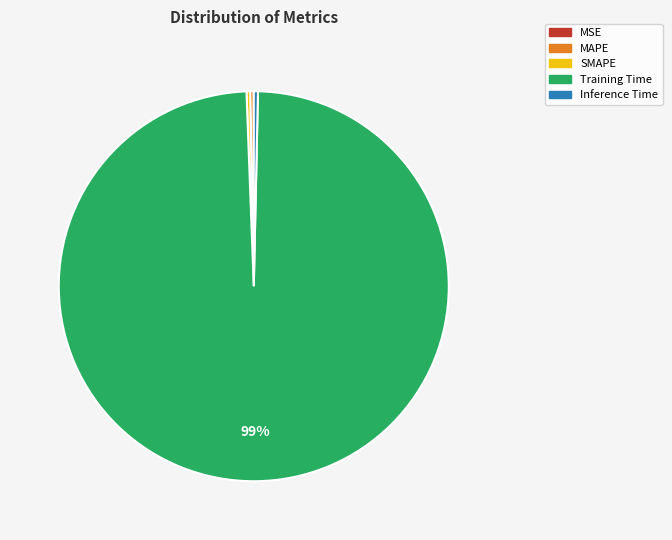

Do Inference Time and Training Time together represent more than half of the pie?

Yes